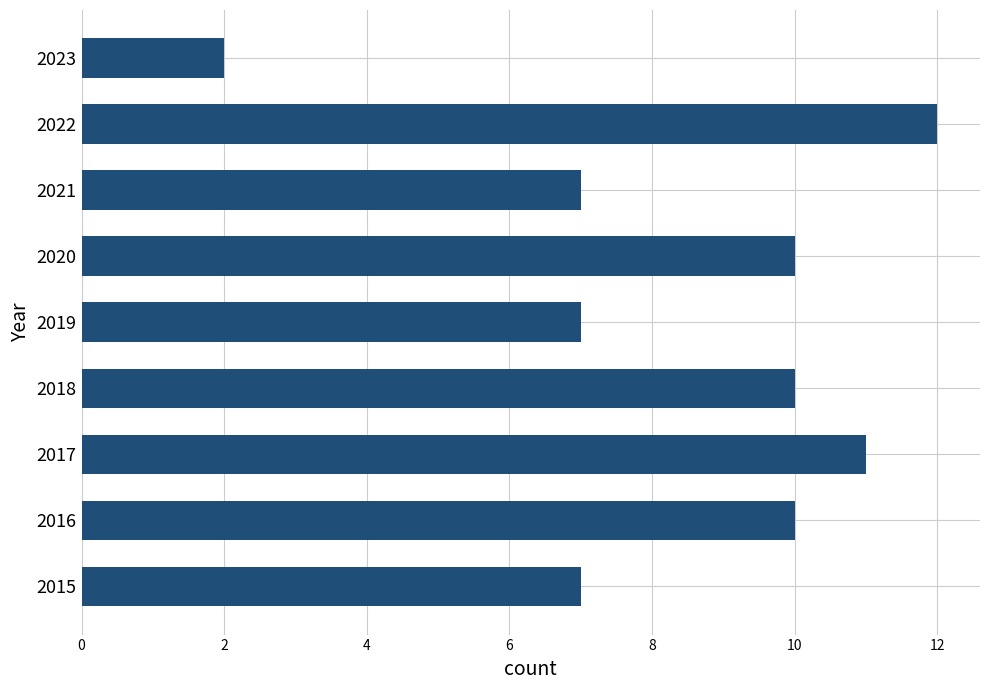

What is the difference between the maximum and minimum values?

10